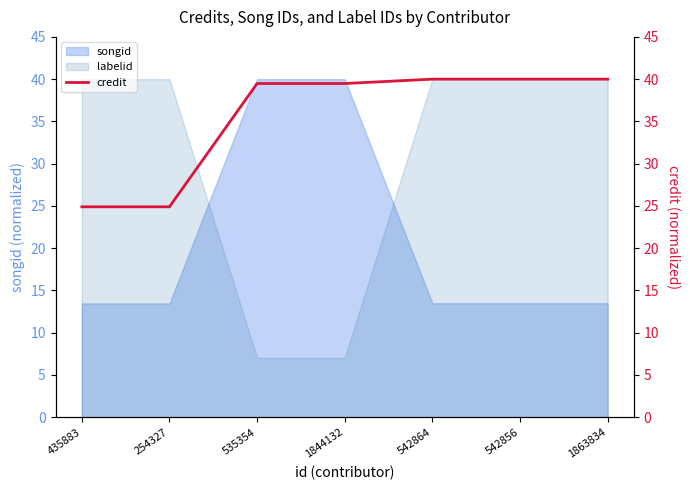

The value at 1844132 is 22.4. True or false?

False